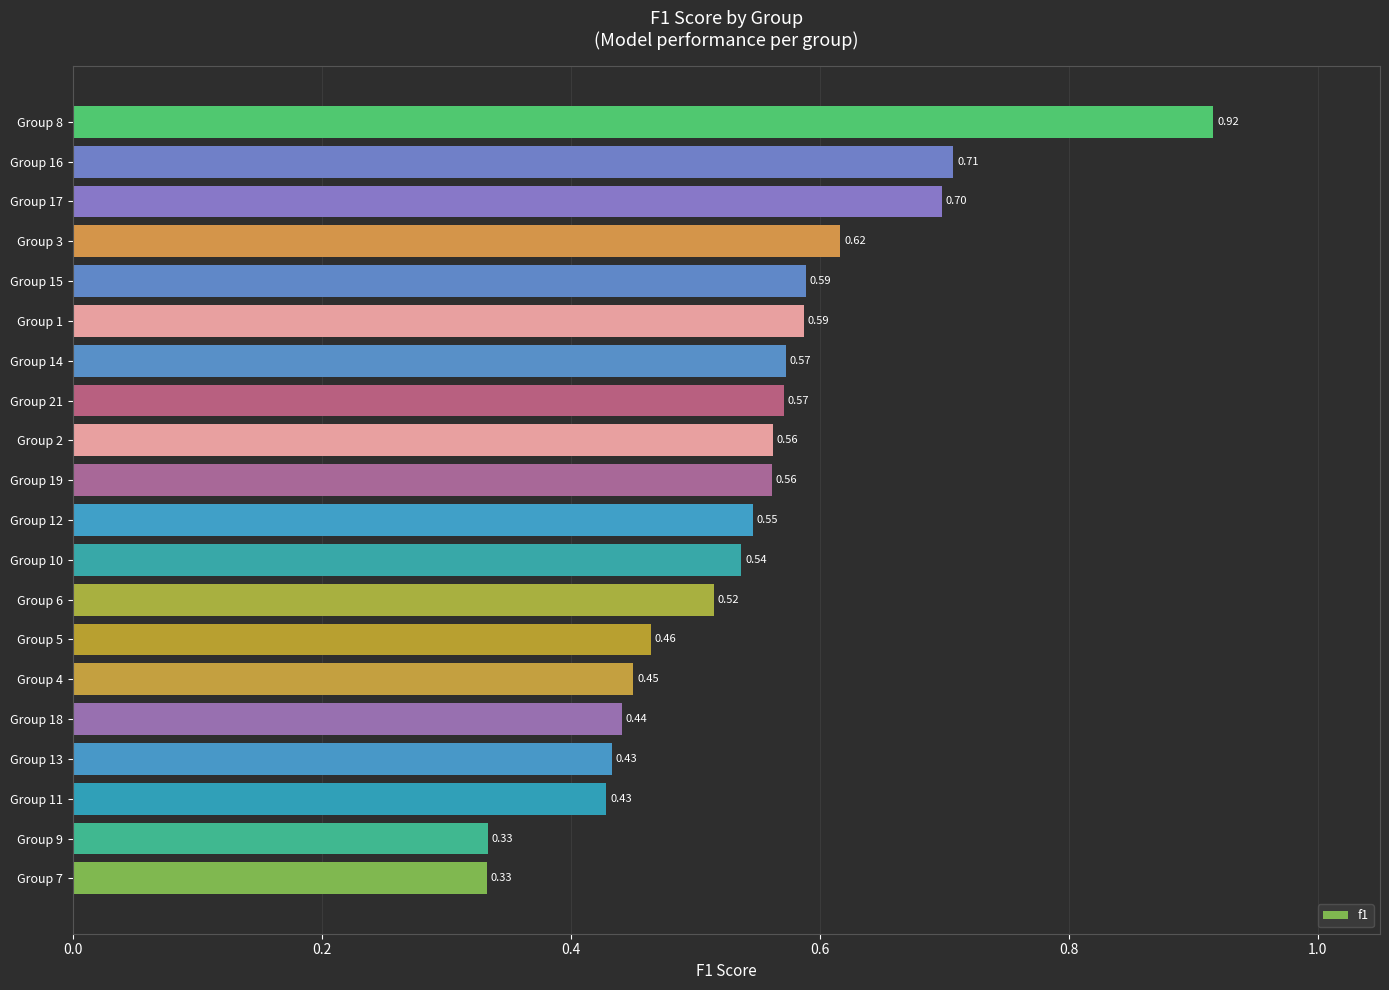

What is the sum of all values?

10.9